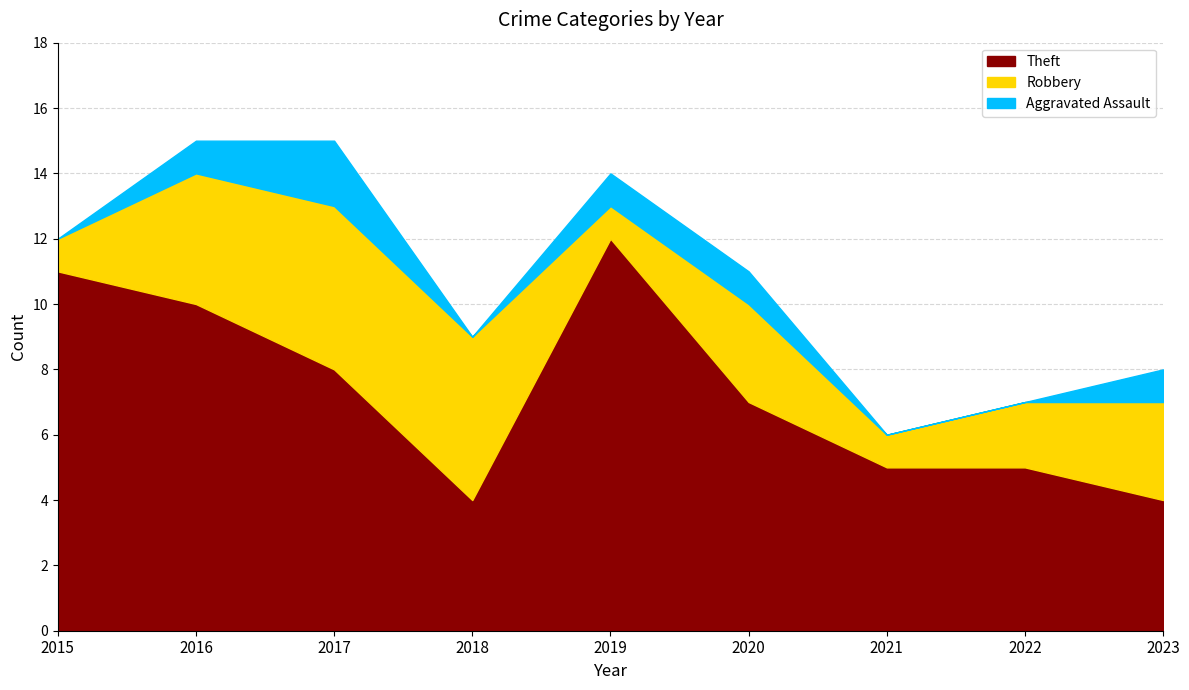

What is the highest value of the Theft series?

12